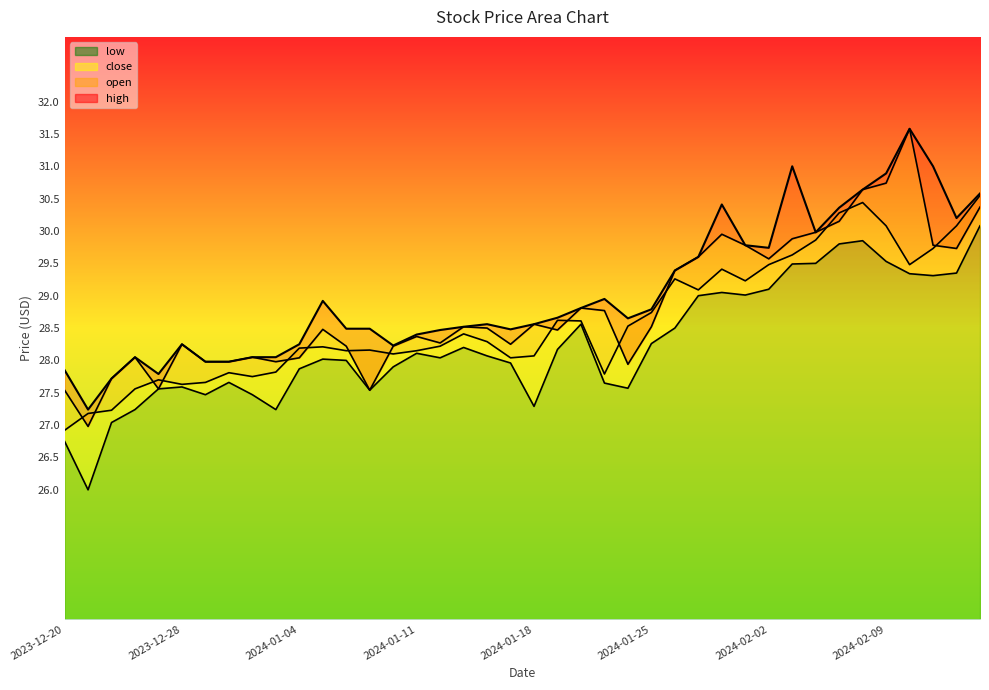

What is the average value of the open series?

28.8